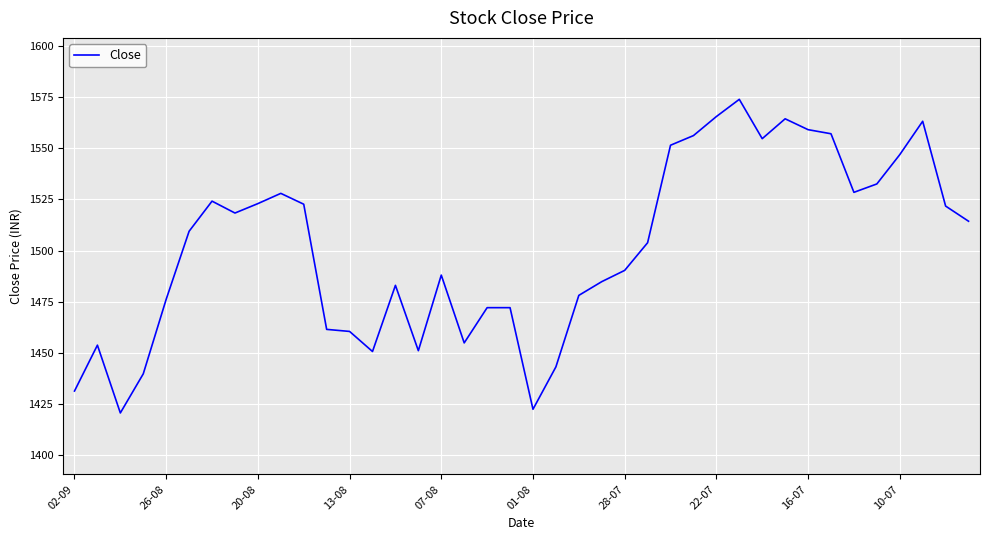

What is the difference between the maximum and minimum values?

153.1